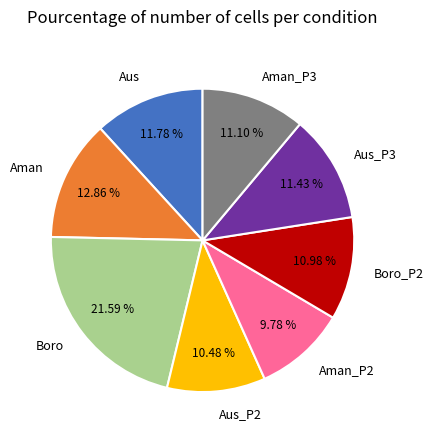

What is the ratio of the value at Aus to the value at Boro_P2?

1.1